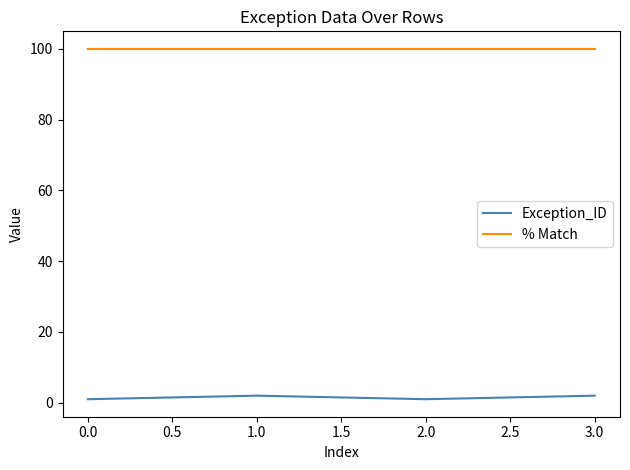

Rank the series by their average value, from lowest to highest.

Exception_ID, % Match